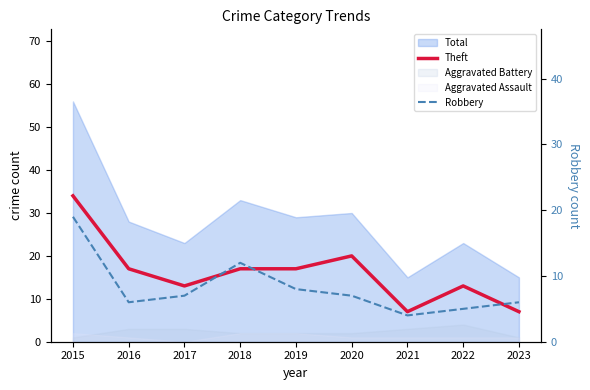

Which category has the lowest value in the Robbery series?

2021